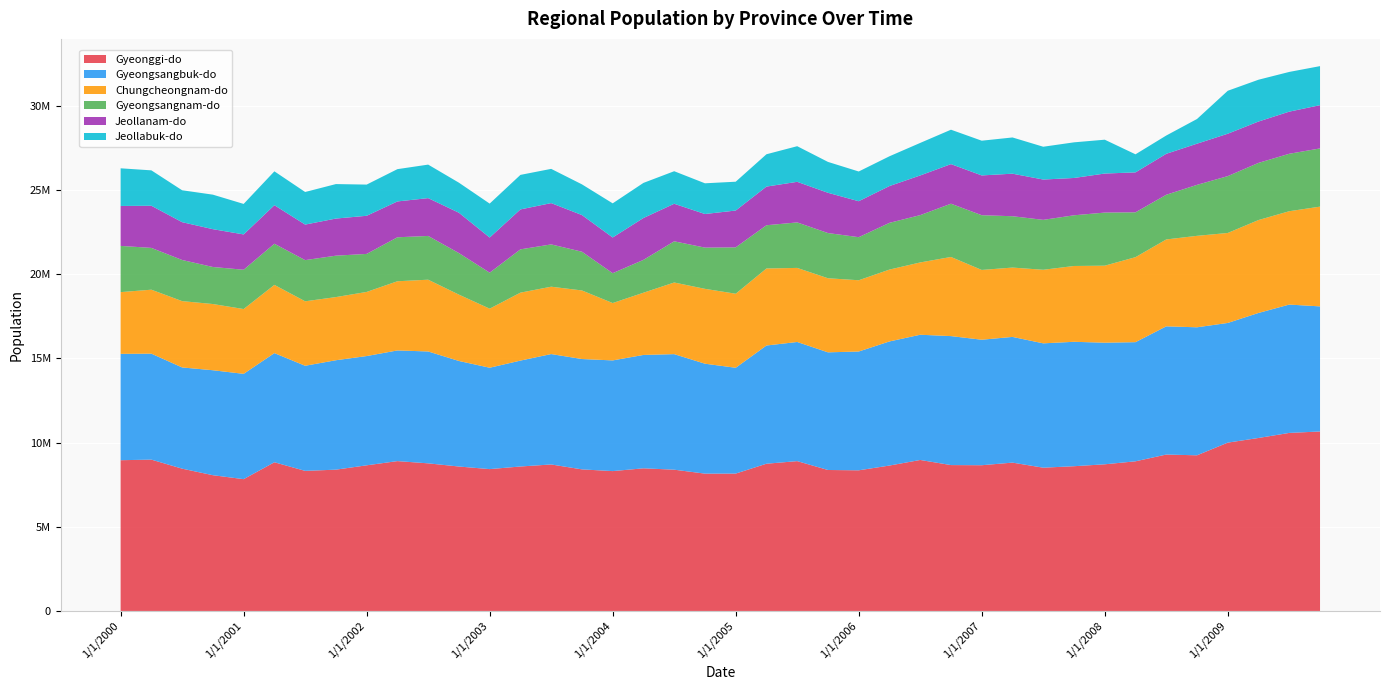

Reading right to left, what are all the values shown in this chart?

Gyeonggi-do: 10658945	10573376	10273154	9996287	9243428	9288762	8887255	8709241	8595653	8508081	8809540	8654667	8663262	8966864	8635277	8352182	8371365	8897935	8743663	8158219	8155532	8389647	8471348	8305376	8407676	8699545	8579174	8423947	8577296	8766059	8899280	8648904	8391102	8318356	8830911	7827319	8062003	8450372	8986975	8952570
Gyeongsangbuk-do: 7428769	7622292	7425061	7108118	7602725	7614032	7075569	7222384	7389191	7385433	7465459	7453217	7659955	7437263	7370725	7055704	6987739	7075441	7020712	6283740	6528644	6862087	6733078	6574109	6553764	6556507	6289507	6020976	6268994	6644288	6572347	6489146	6498760	6243517	6482581	6254299	6233652	6011507	6293384	6315977
Chungcheongnam-do: 5924729	5544719	5518285	5344231	5431950	5160905	5048640	4573908	4502740	4368446	4118457	4144414	4700079	4293834	4268030	4232144	4399937	4399590	4575413	4397482	4446010	4255047	3695128	3406580	4072672	4001003	4035444	3507885	3939801	4262731	4108787	3808292	3750496	3828608	4051469	3848879	3932376	3939215	3799316	3666673
Gyeongsangnam-do: 3457267	3411772	3394374	3376225	3027301	2654008	2663598	3153656	3010552	2964646	3048919	3250614	3162931	2810157	2775920	2557877	2684492	2701999	2567197	2754675	2448419	2445642	1950604	1773537	2300878	2512310	2570206	2137125	2467744	2598249	2611719	2258119	2459576	2444786	2443804	2333968	2199161	2442267	2481807	2745107
Jeollanam-do: 2568162	2501893	2456163	2517321	2445365	2431734	2371170	2318362	2216482	2394713	2526658	2362662	2351630	2356178	2185161	2135665	2391001	2410618	2295549	2186475	1995021	2230589	2486786	2121064	2177218	2452438	2371849	2086907	2395220	2246260	2128255	2264350	2204240	2110875	2288535	2097427	2246247	2245651	2503433	2372037
Jeollabuk-do: 2318765	2358666	2482855	2550937	1466209	1085977	1073440	2010037	2115860	1948208	2151562	2062650	2043248	1932250	1768349	1765681	1833707	2115812	1920271	1711794	1824551	1932456	2084516	2026965	1822937	2033269	2051445	2015439	1784994	1990507	1917807	1852599	2047839	1934737	2011321	1811212	2049898	1895099	2102120	2235951